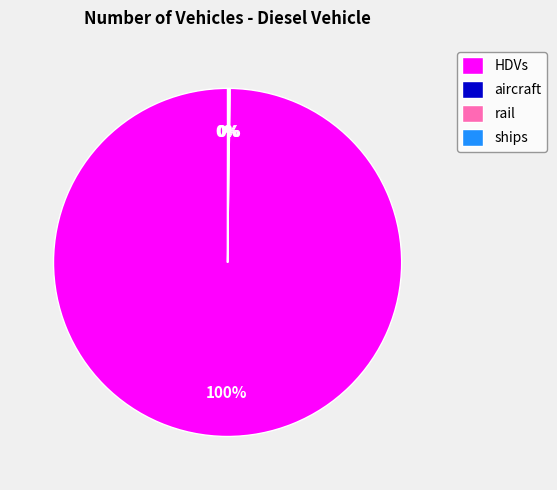

What is the largest slice in the pie chart?

HDVs